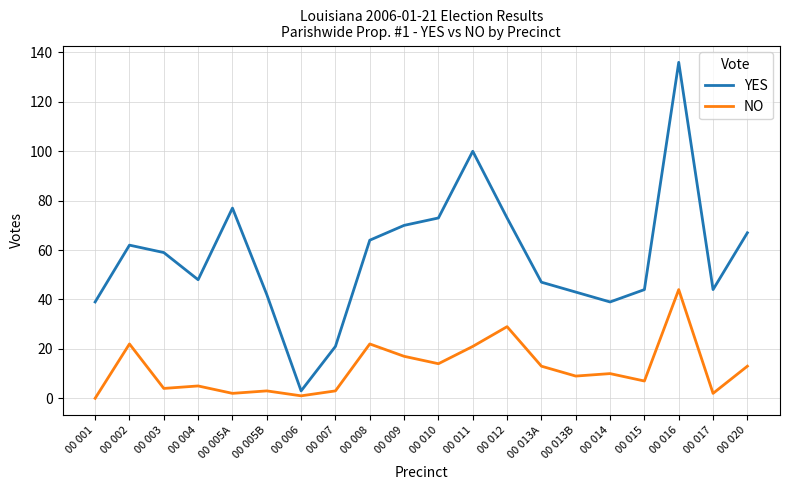

What is the difference between the maximum and minimum values in the YES series?

133